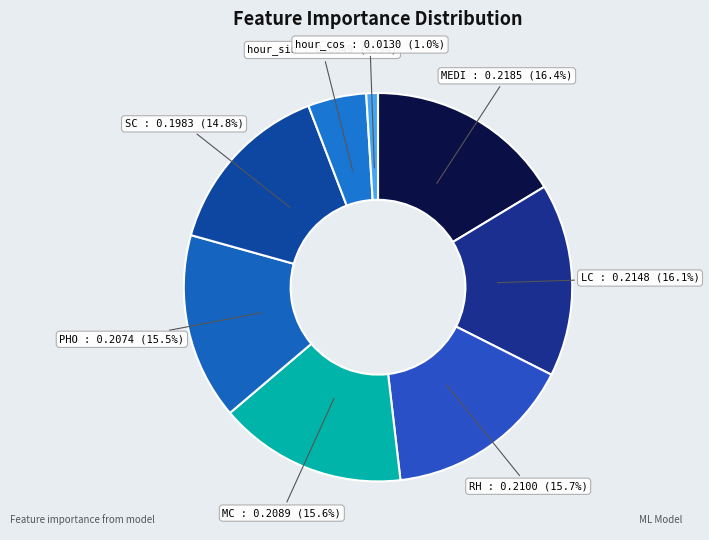

Is it true that PHO is 29% of the pie?

False